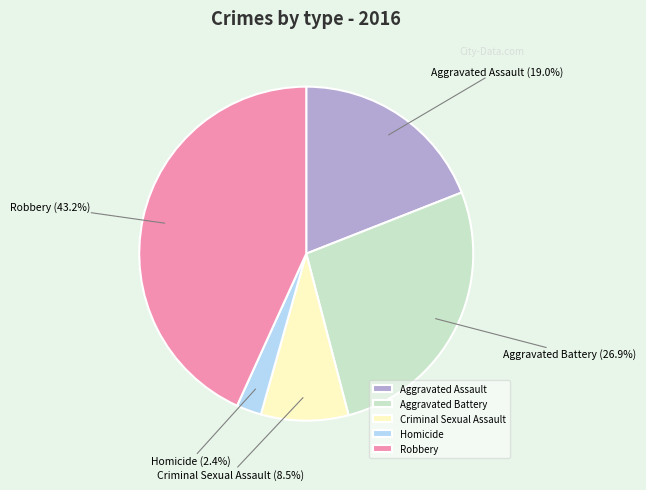

Which slice is the largest?

Robbery